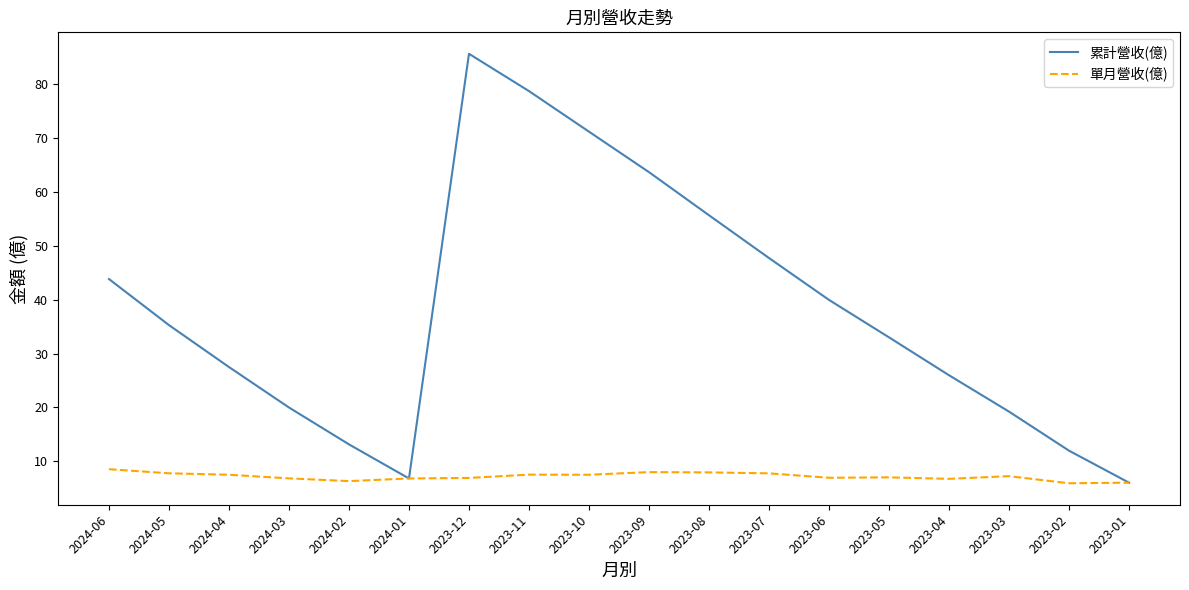

Is this an area chart (filled region under the line)?

No